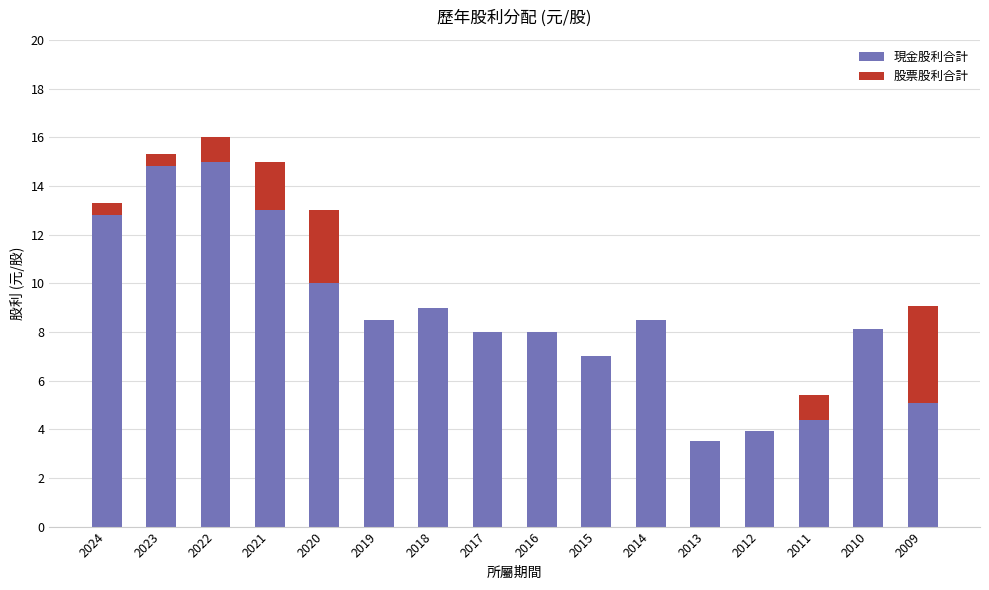

At which category is the sum across all series the highest?

2022